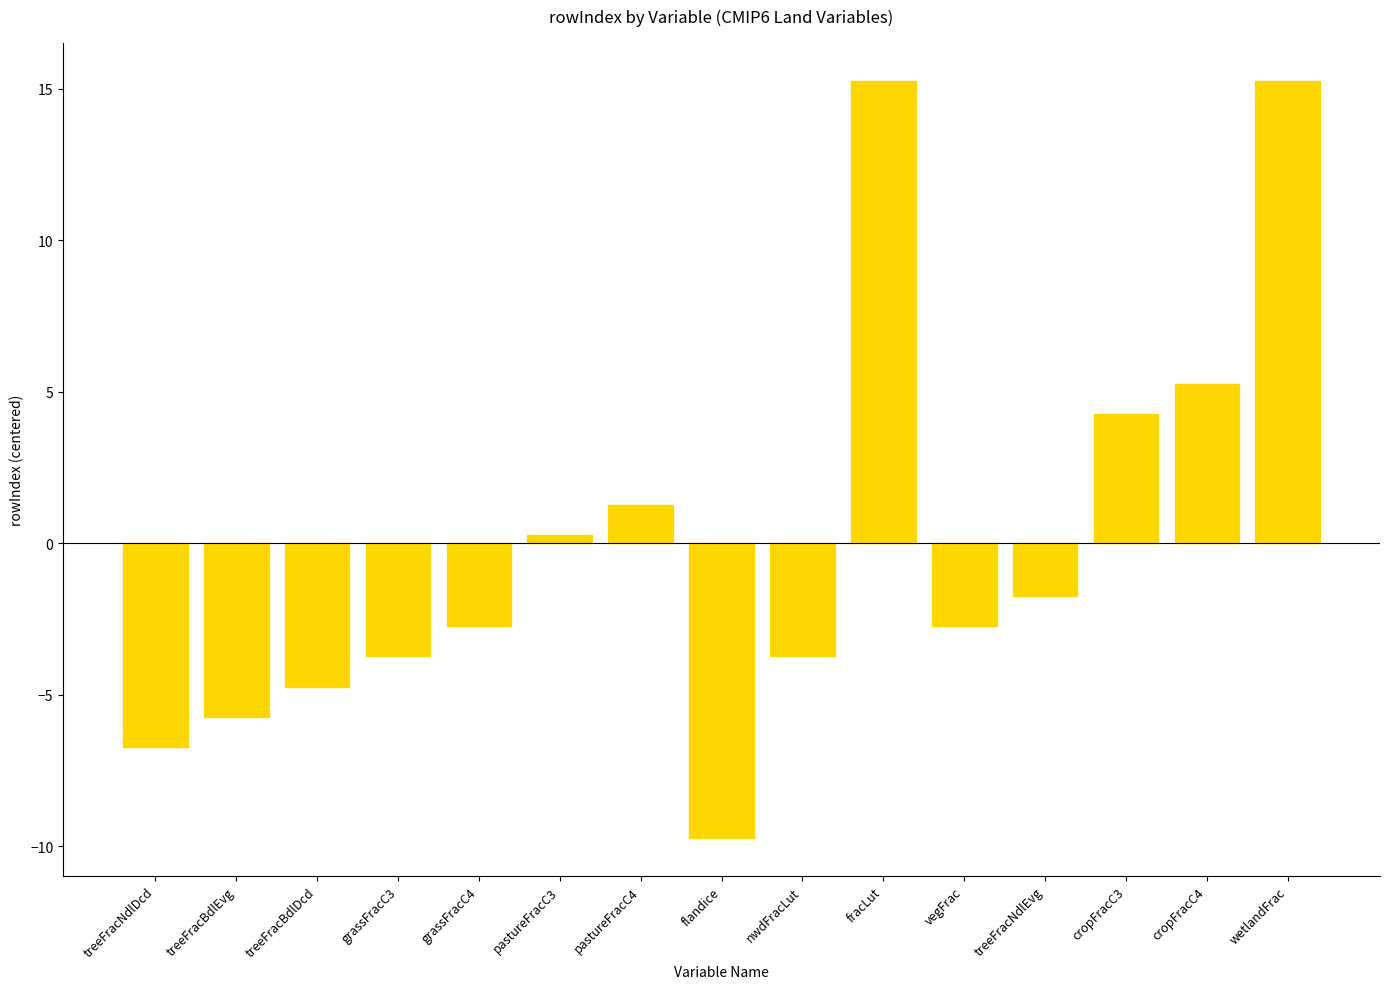

Read the value at treeFracNdlDcd.

-6.7